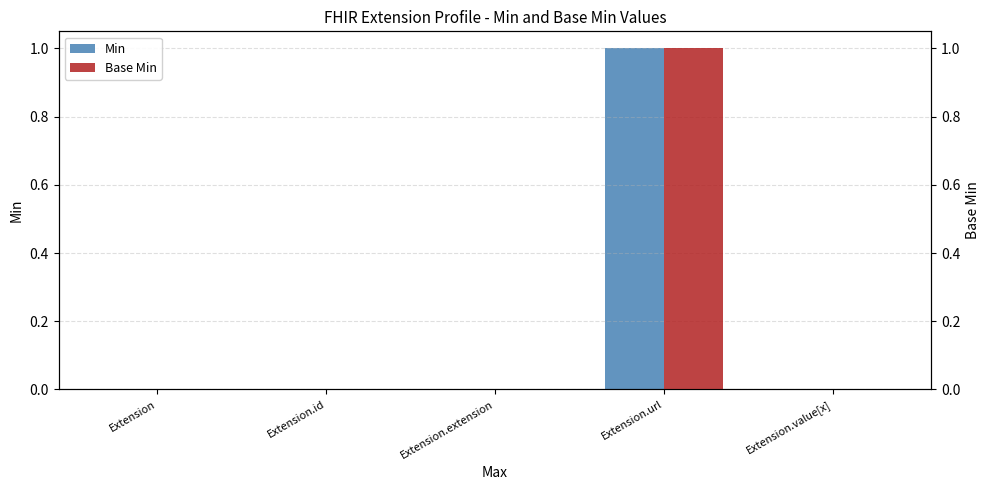

Reading left to right, transcribe all the data shown in this chart.

Min: 0	0	0	1	0
Base Min: 0	0	0	1	0